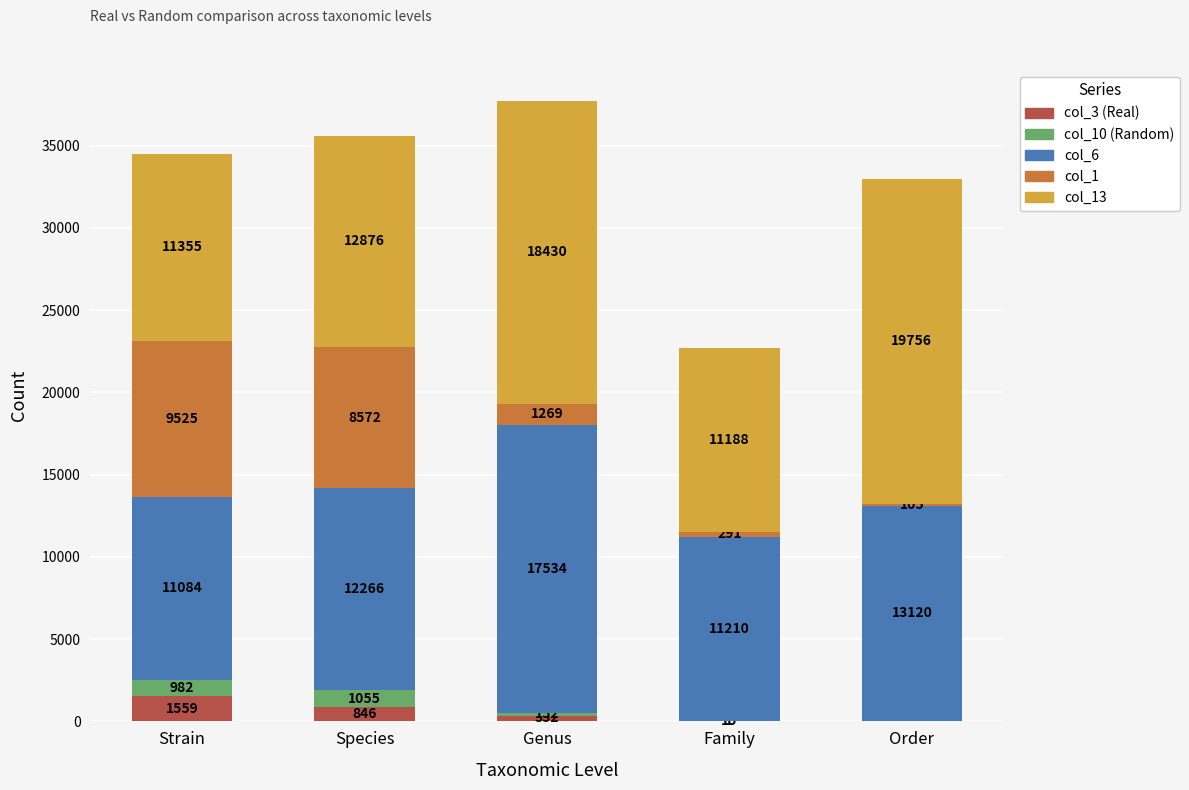

What is the total value across all series at Order?

32981